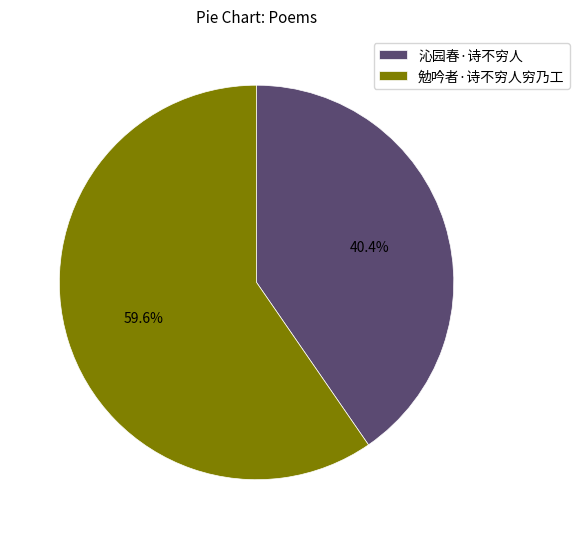

How many segments does this pie chart have?

2